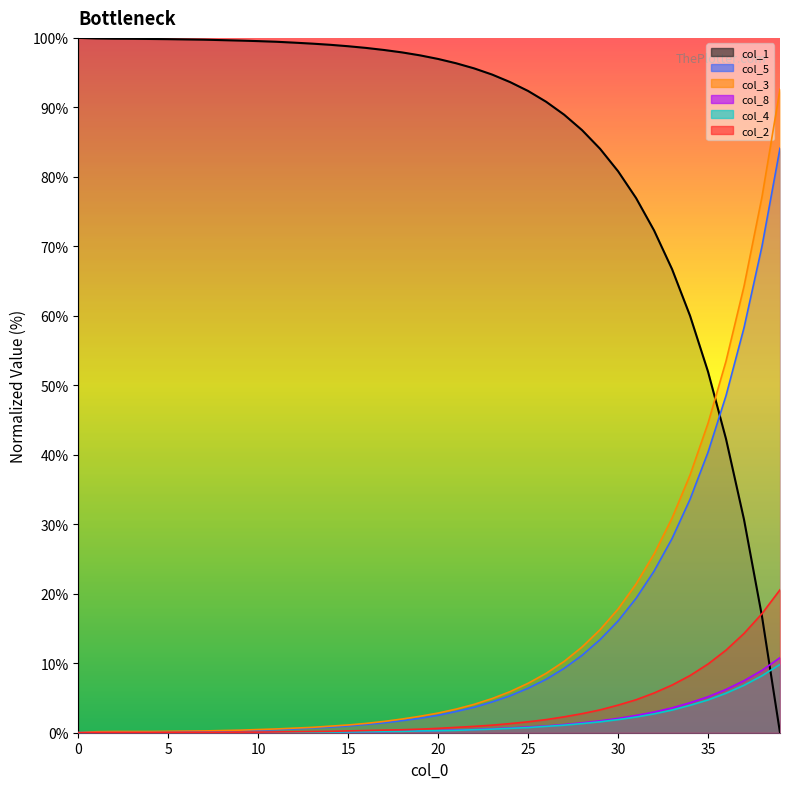

Reading right to left, what are all the values shown in this chart?

col_1: 39=0.0	38=16.7	37=30.7	36=42.3	35=52.0	34=60.0	33=66.7	32=72.3	31=77.0	30=80.8	29=84.0	28=86.7	27=89.0	26=90.8	25=92.4	24=93.6	23=94.7	22=95.6	21=96.3	20=97.0	19=97.5	18=97.9	17=98.3	16=98.6	15=98.8	14=99.0	13=99.2	12=99.3	11=99.4	10=99.5	9=99.6	8=99.7	7=99.7	6=99.8	5=99.8	4=99.8	3=99.9	2=99.9	1=99.9	0=100.0
col_2: 39=20.6	38=17.1	37=14.3	36=11.9	35=9.9	34=8.2	33=6.9	32=5.7	31=4.7	30=4.0	29=3.3	28=2.7	27=2.3	26=1.9	25=1.6	24=1.3	23=1.1	22=0.9	21=0.8	20=0.6	19=0.5	18=0.4	17=0.4	16=0.3	15=0.3	14=0.2	13=0.2	12=0.1	11=0.1	10=0.1	9=0.1	8=0.1	7=0.1	6=0.1	5=0.1	4=0.0	3=0.0	2=0.0	1=0.0	0=0.0
col_3: 39=92.6	38=77.1	37=64.3	36=53.5	35=44.5	34=37.1	33=30.9	32=25.7	31=21.4	30=17.8	29=14.8	28=12.3	27=10.3	26=8.5	25=7.1	24=5.9	23=4.9	22=4.1	21=3.4	20=2.8	19=2.4	18=2.0	17=1.6	16=1.3	15=1.1	14=0.9	13=0.8	12=0.7	11=0.5	10=0.5	9=0.4	8=0.3	7=0.3	6=0.2	5=0.2	4=0.2	3=0.2	2=0.2	1=0.1	0=0.0
col_4: 39=9.8	38=8.2	37=6.8	36=5.7	35=4.7	34=3.9	33=3.3	32=2.7	31=2.3	30=1.9	29=1.6	28=1.3	27=1.1	26=0.9	25=0.7	24=0.6	23=0.5	22=0.4	21=0.3	20=0.3	19=0.3	18=0.2	17=0.2	16=0.1	15=0.1	14=0.1	13=0.1	12=0.1	11=0.1	10=0.1	9=0.0	8=0.0	7=0.0	6=0.0	5=0.0	4=0.0	3=0.0	2=0.0	1=0.0	0=0.0
col_5: 39=84.1	38=70.0	37=58.3	36=48.5	35=40.4	34=33.6	33=27.9	32=23.3	31=19.3	30=16.1	29=13.4	28=11.1	27=9.3	26=7.7	25=6.4	24=5.3	23=4.4	22=3.7	21=3.1	20=2.5	19=2.1	18=1.7	17=1.4	16=1.2	15=1.0	14=0.8	13=0.7	12=0.5	11=0.5	10=0.4	9=0.3	8=0.3	7=0.2	6=0.2	5=0.1	4=0.1	3=0.1	2=0.0	1=0.0	0=0.0
col_8: 39=10.8	38=9.0	37=7.5	36=6.2	35=5.2	34=4.3	33=3.6	32=3.0	31=2.5	30=2.1	29=1.7	28=1.4	27=1.2	26=1.0	25=0.8	24=0.7	23=0.6	22=0.5	21=0.4	20=0.3	19=0.3	18=0.2	17=0.2	16=0.1	15=0.1	14=0.1	13=0.1	12=0.1	11=0.1	10=0.1	9=0.0	8=0.0	7=0.0	6=0.0	5=0.0	4=0.0	3=0.0	2=0.0	1=0.0	0=0.0